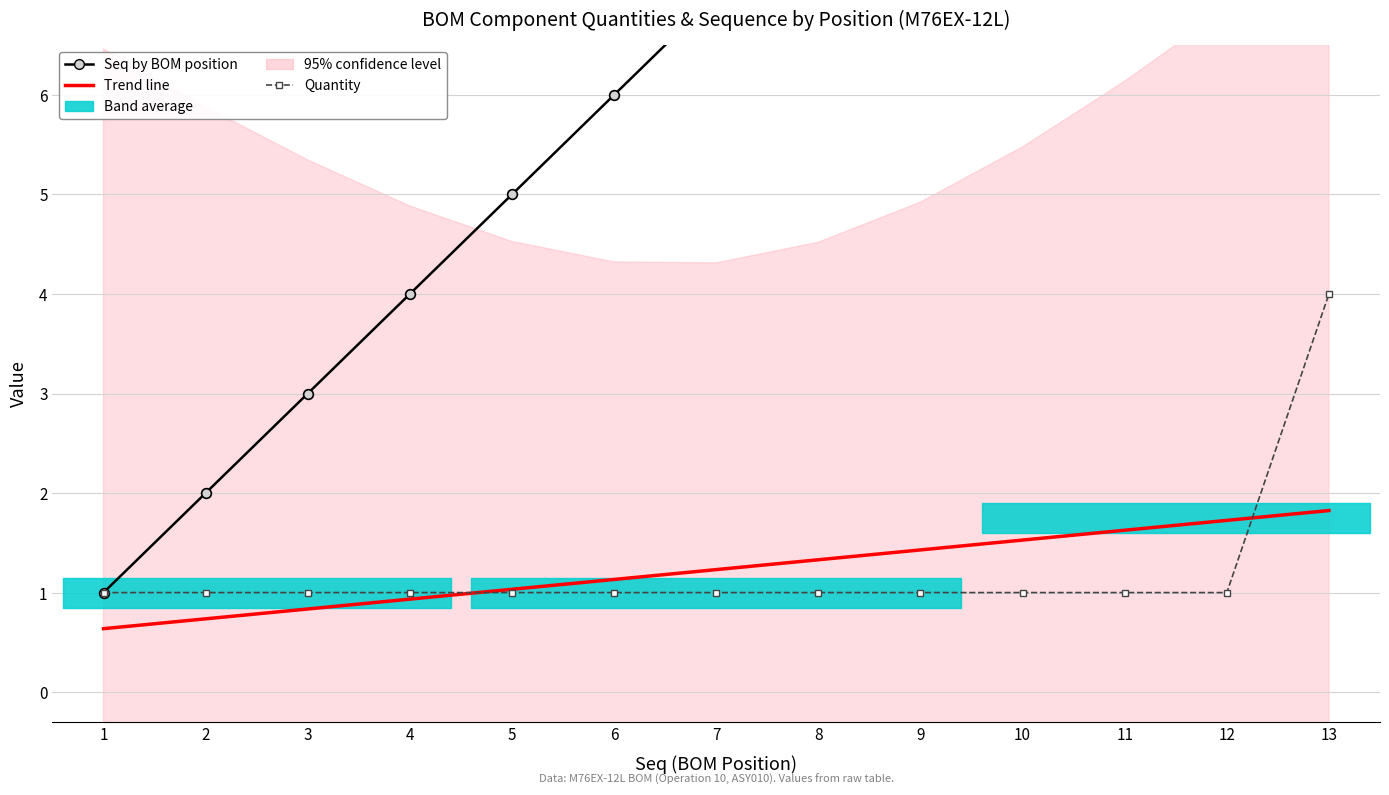

Reading left to right, transcribe all the data shown in this chart.

Trend line: 1=0.6	2=0.7	3=0.8	4=0.9	5=1.0	6=1.1	7=1.2	8=1.3	9=1.4	10=1.5	11=1.6	12=1.7	13=1.8
Seq by BOM position: 1=1.0	2=2.0	3=3.0	4=4.0	5=5.0	6=6.0	7=7.0	8=8.0	9=9.0	10=10.0	11=11.0	12=12.0	13=13.0
Quantity: 1=1.0	2=1.0	3=1.0	4=1.0	5=1.0	6=1.0	7=1.0	8=1.0	9=1.0	10=1.0	11=1.0	12=1.0	13=4.0